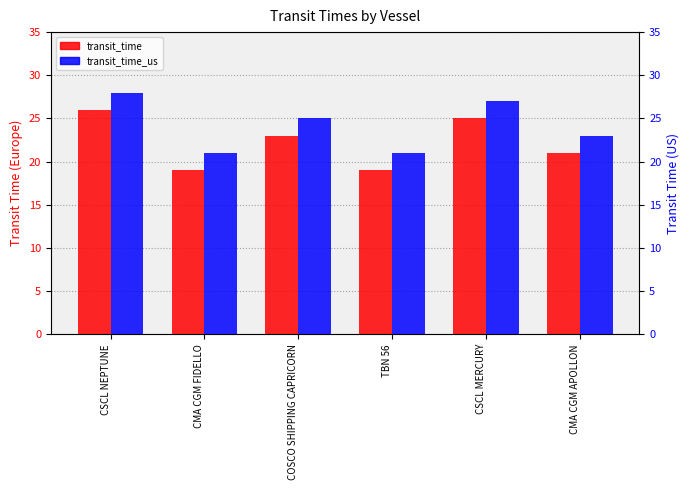

What is the greatest value displayed?

28